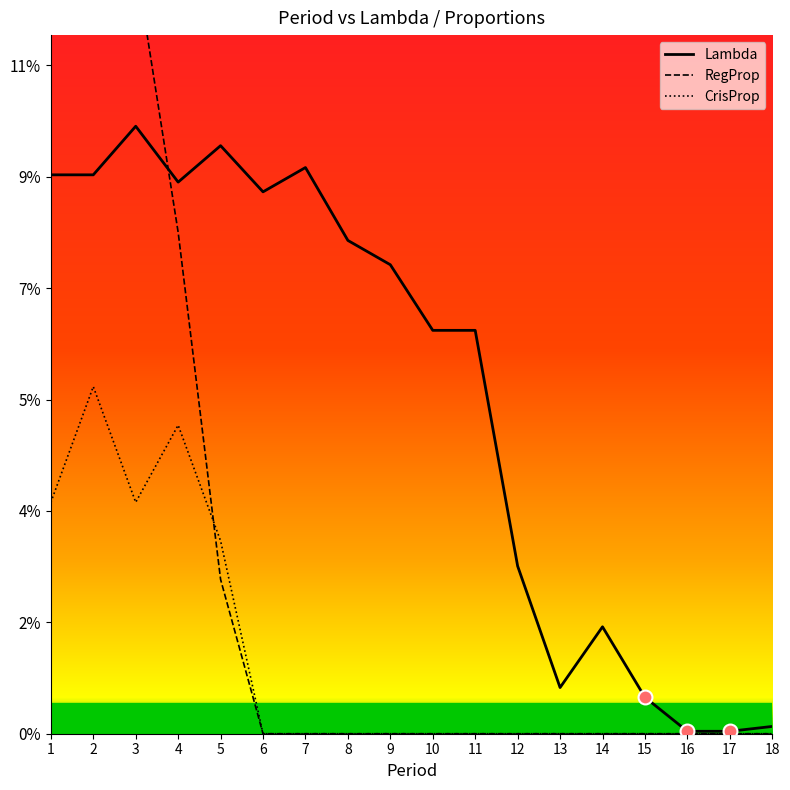

What is the spread (max minus min) of values at 1?

0.1